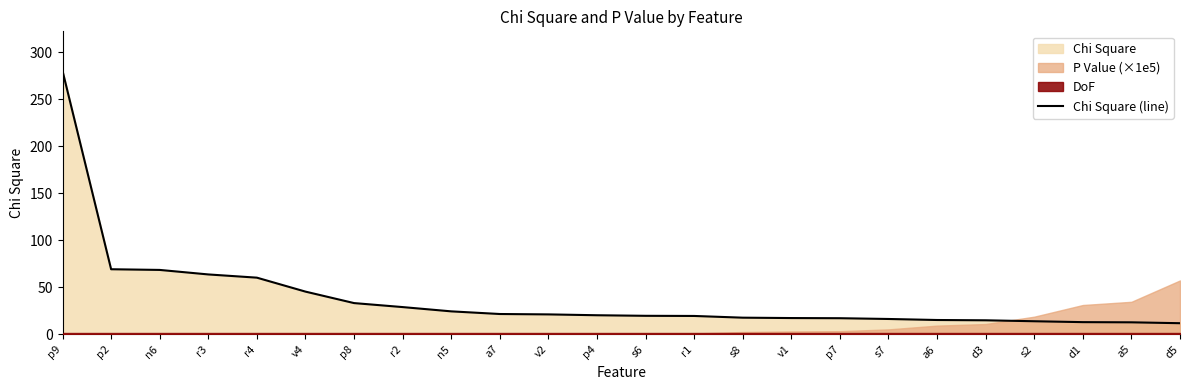

Rank the categories by value from highest to lowest.

p9, p2, n6, r3, r4, v4, p8, r2, n5, a7, v2, p4, s6, r1, s8, v1, p7, s7, a6, d3, s2, d1, a5, d5